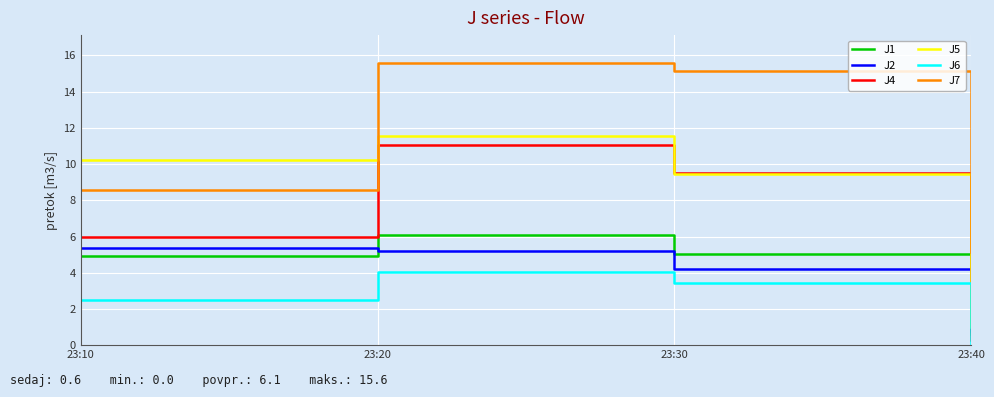

What value does the J2 series have at 23:10?

5.3